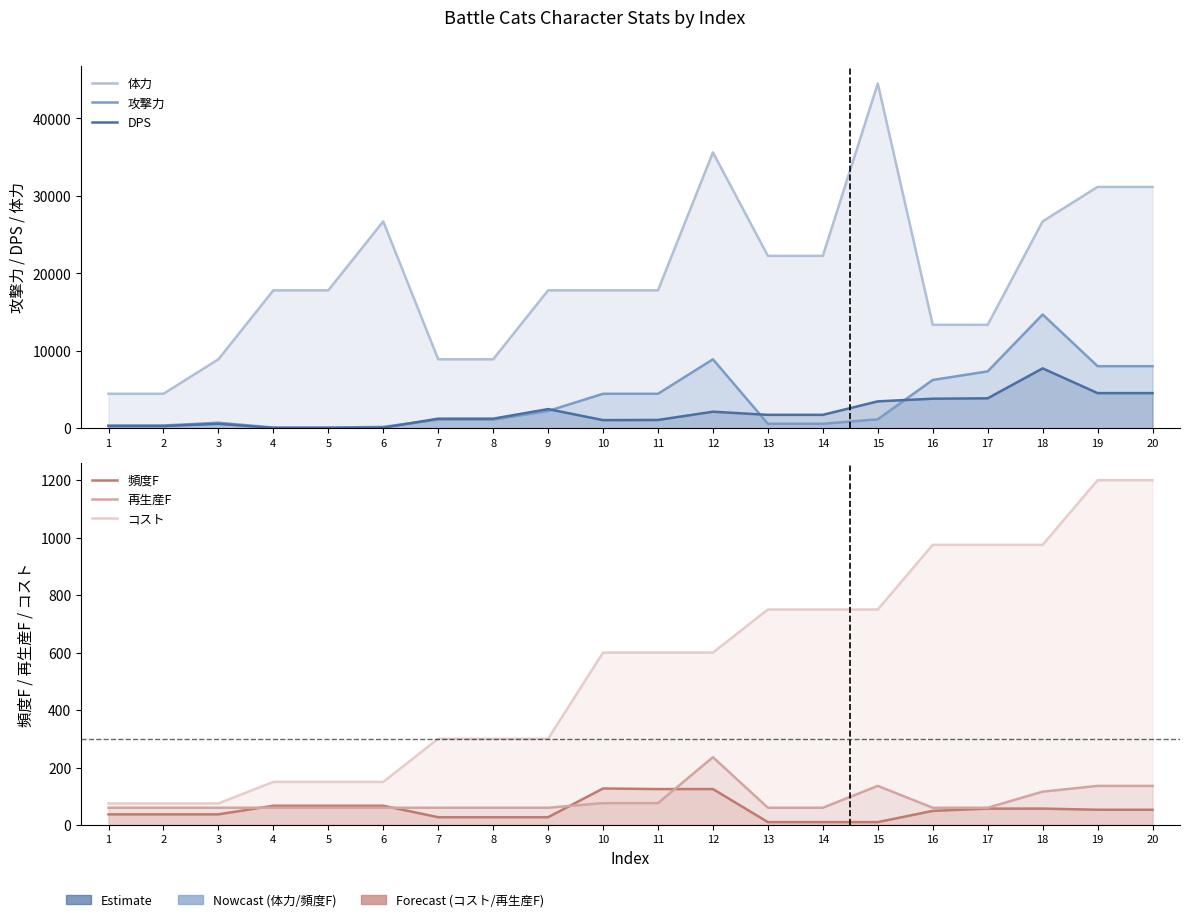

Rank the categories by 体力 value from lowest to highest.

1, 2, 3, 7, 8, 16, 17, 4, 5, 9, 10, 11, 13, 14, 6, 18, 19, 20, 12, 15